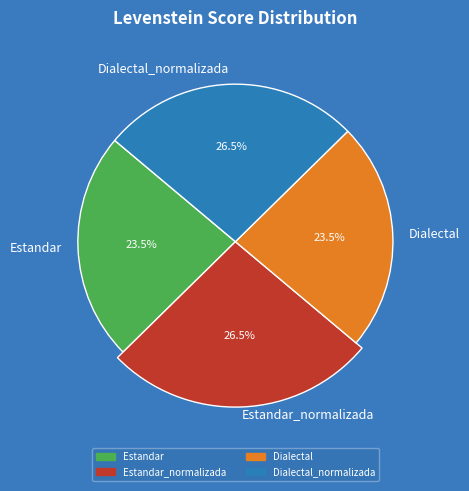

To the nearest percent, what is the average slice percentage?

25%